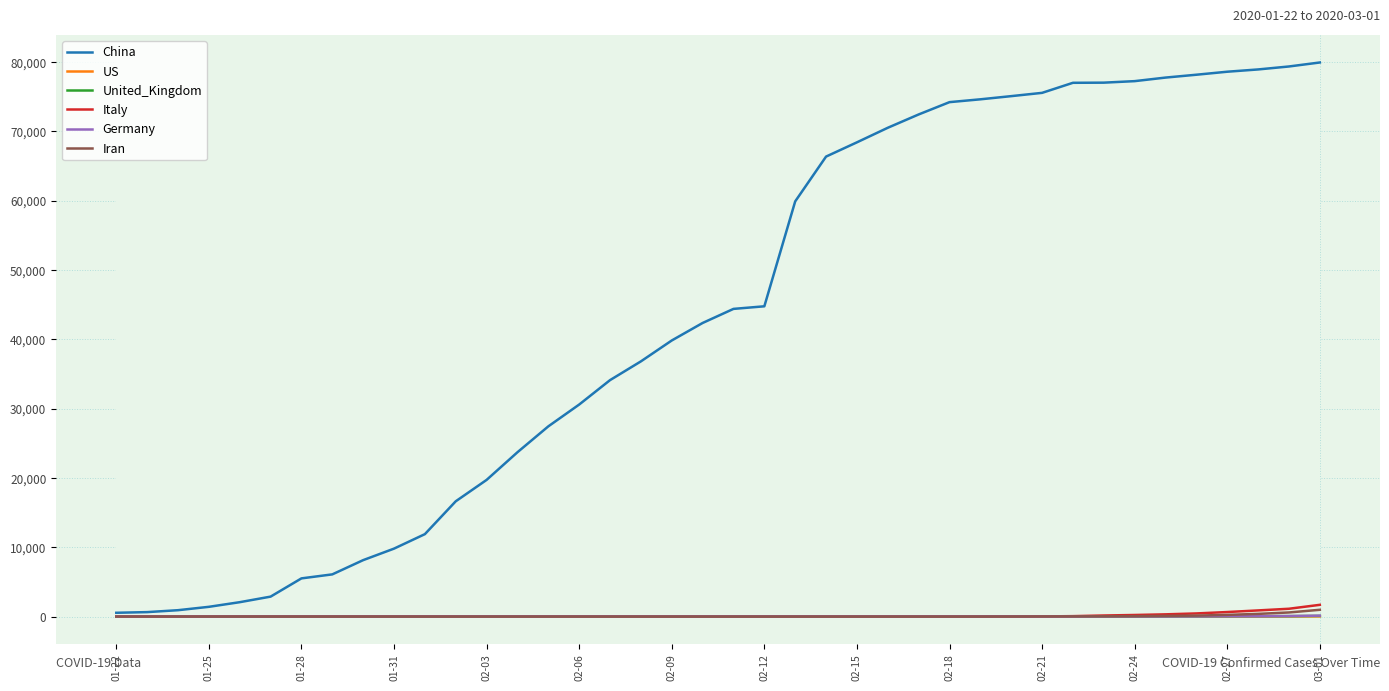

What is the greatest value displayed?

79932